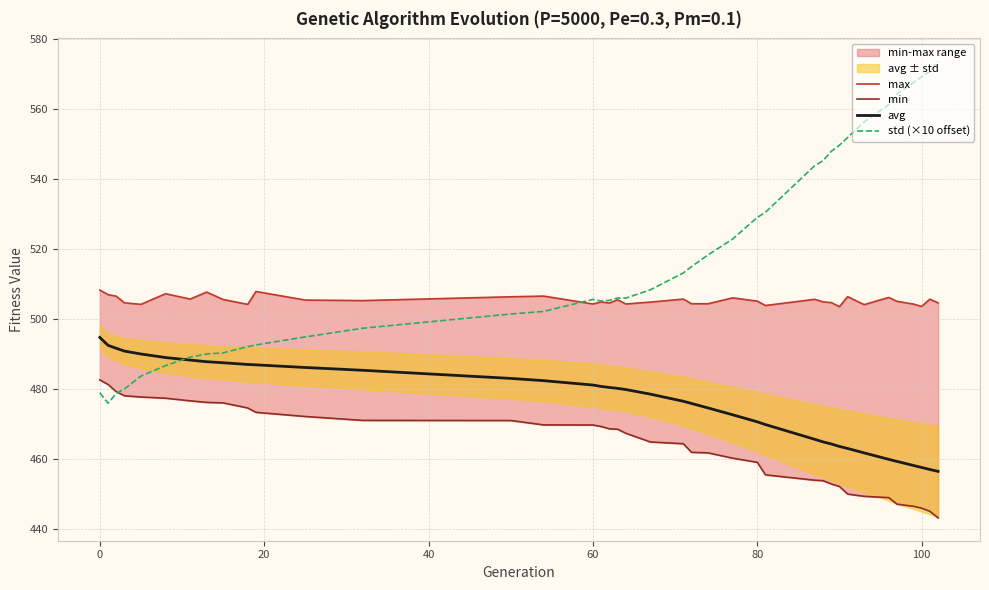

What is the highest value of the avg series?

494.7